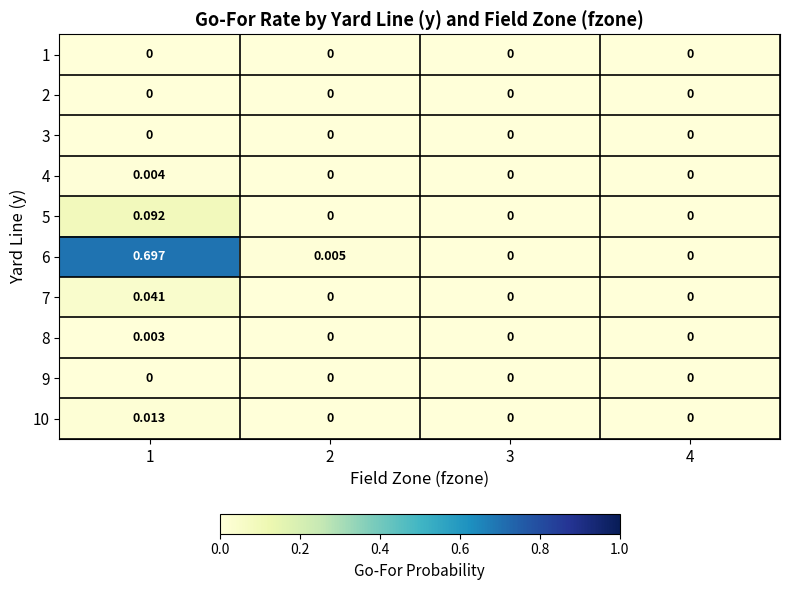

At which category is the sum across all series the highest?

1